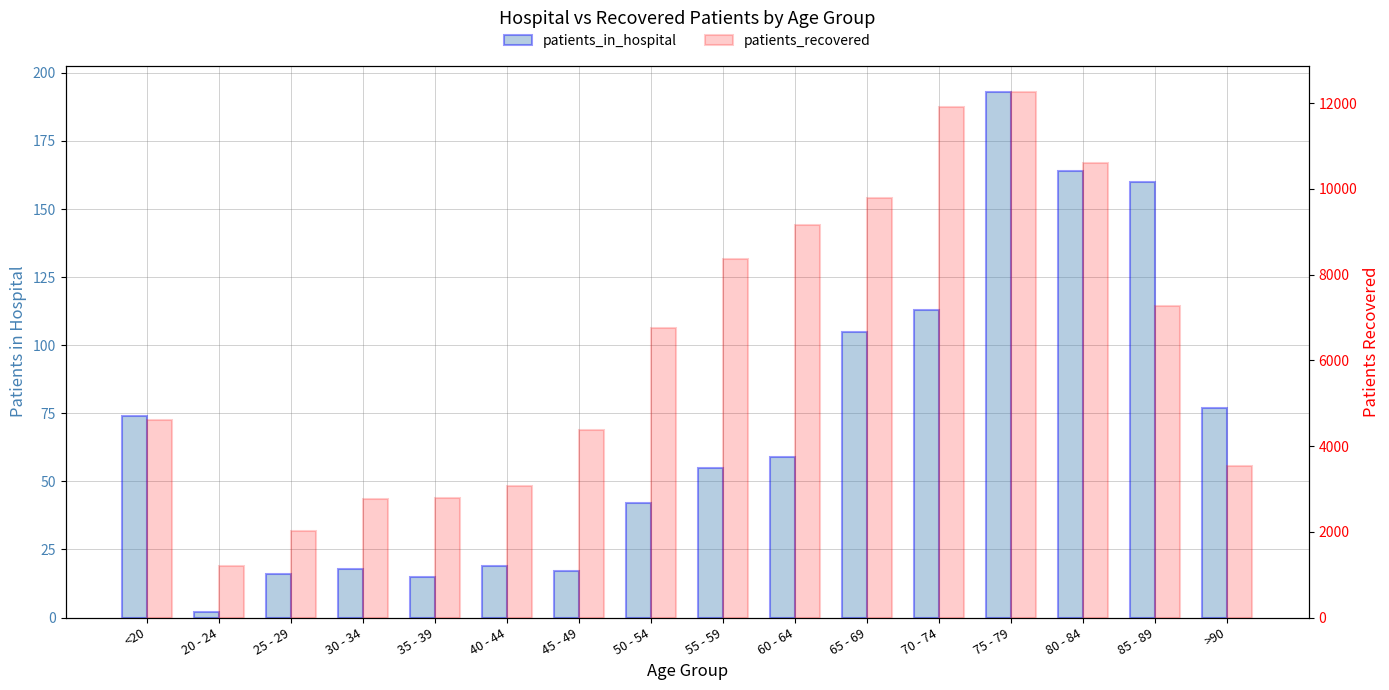

What position from the right is 70 - 74?

5